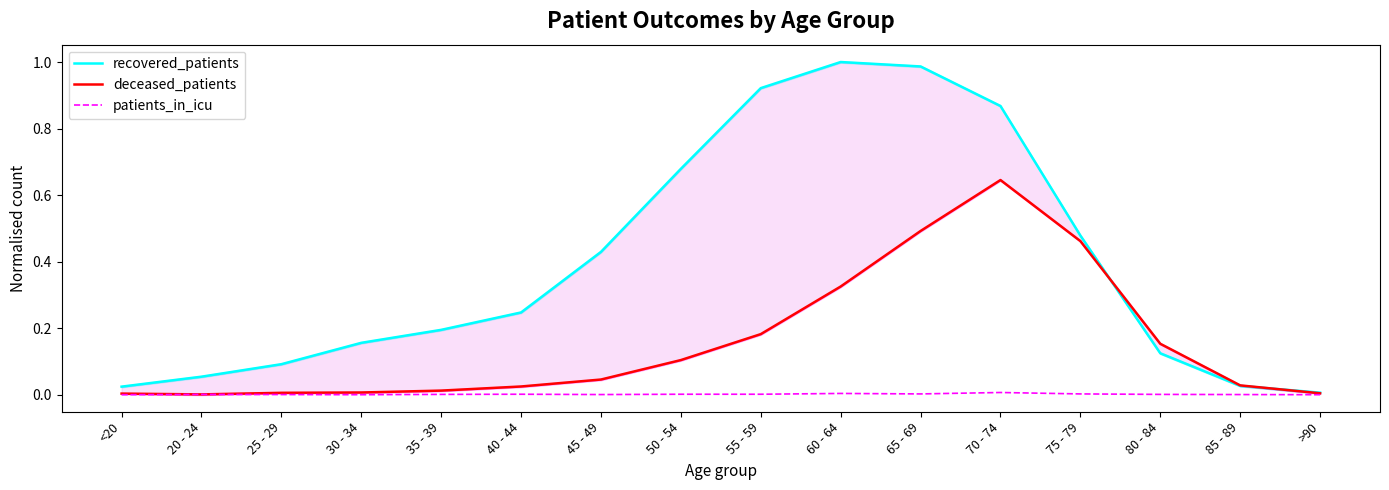

What is the label of the 14th point from the right?

25 - 29